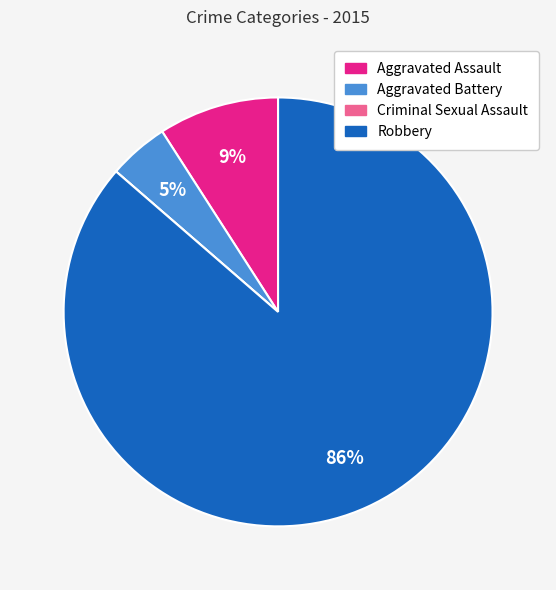

Which category has the biggest portion of the pie?

Robbery